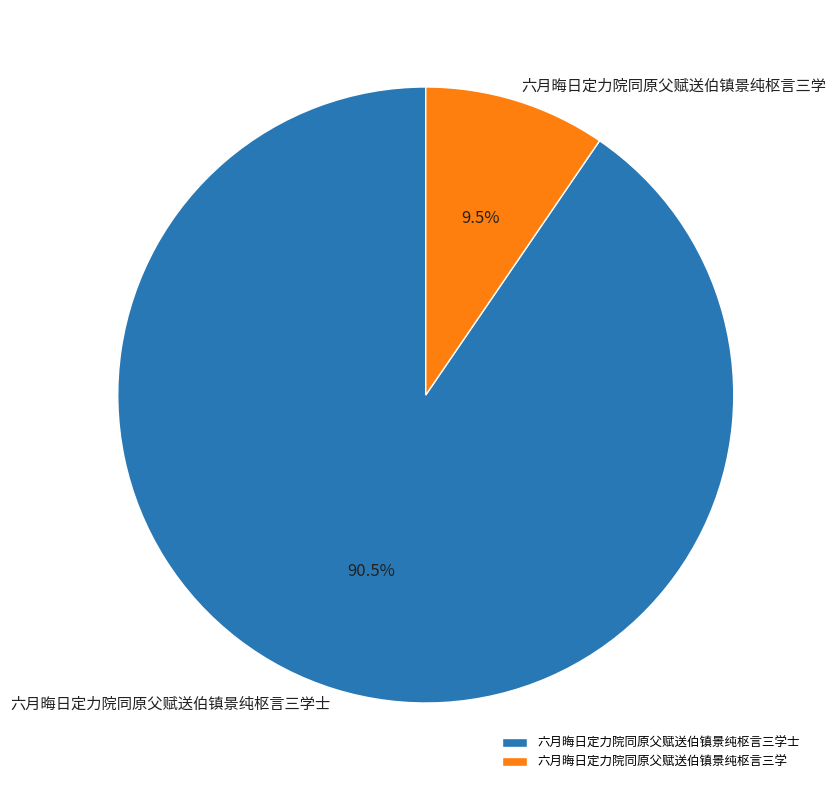

What portion of the pie excludes 六月晦日定力院同原父赋送伯镇景纯枢言三学?

90.5%